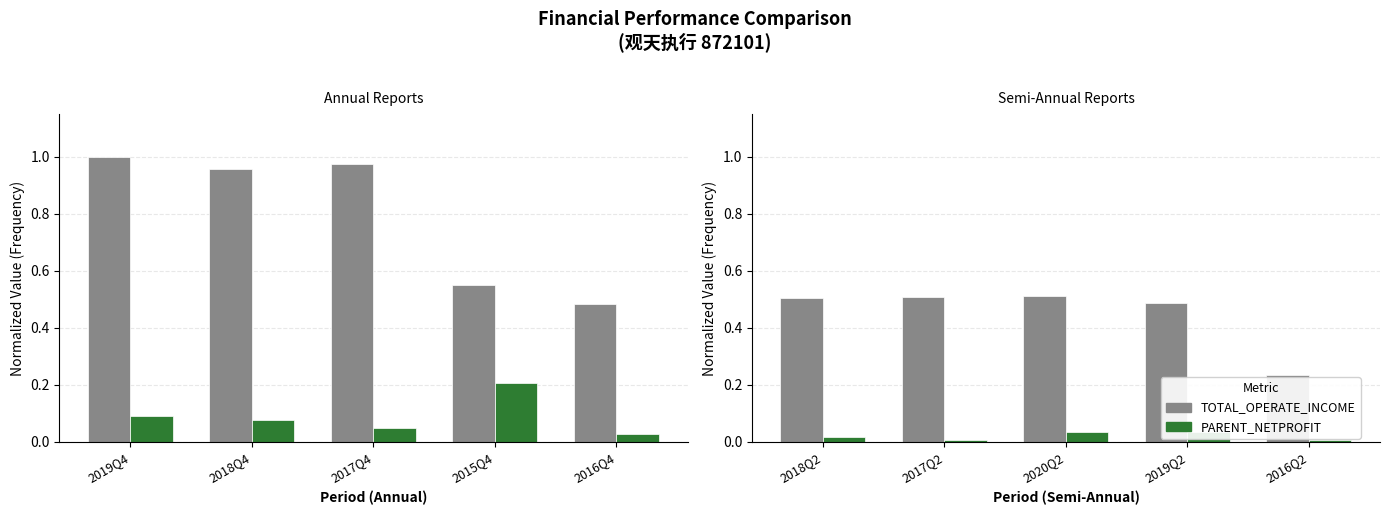

At which label does PARENT_NETPROFIT reach its minimum?

2016Q2